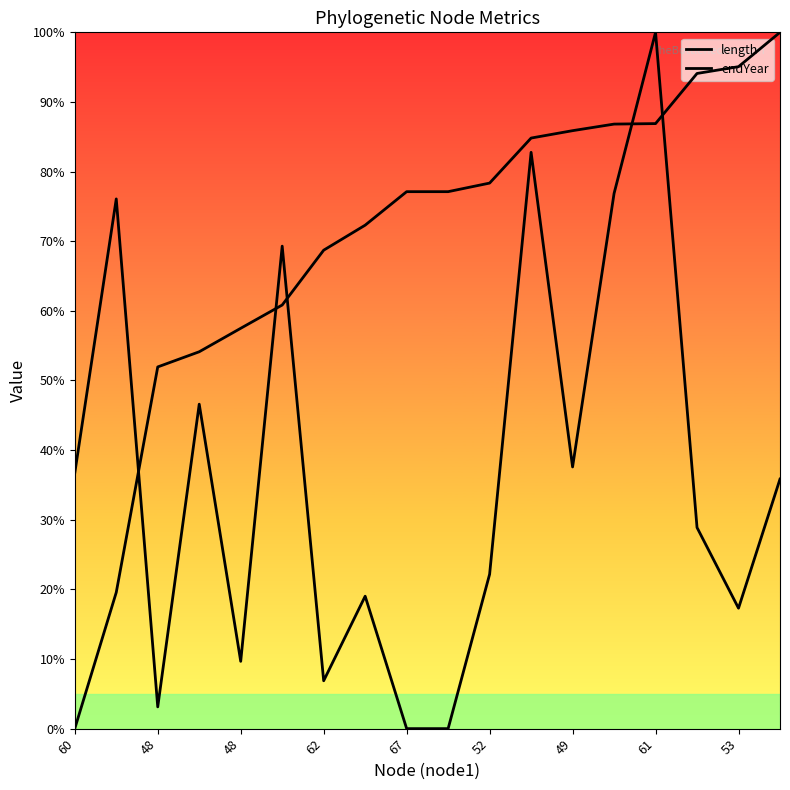

What is the value of the length point at the 8th from the left?

19.0